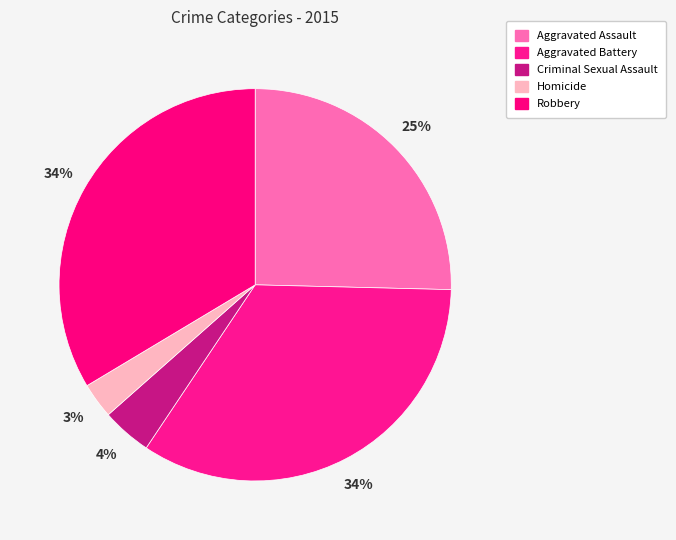

How many slices are in this pie chart?

5